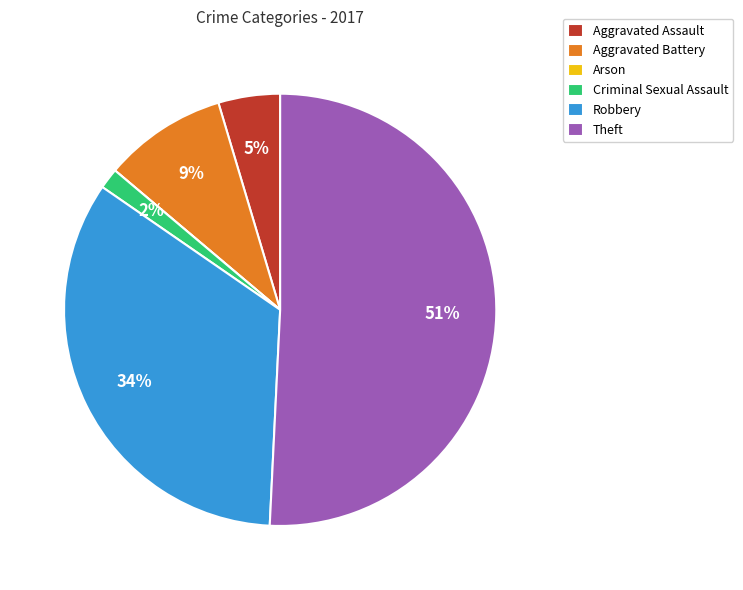

Is the sum of Aggravated Battery and Theft greater than half?

Yes